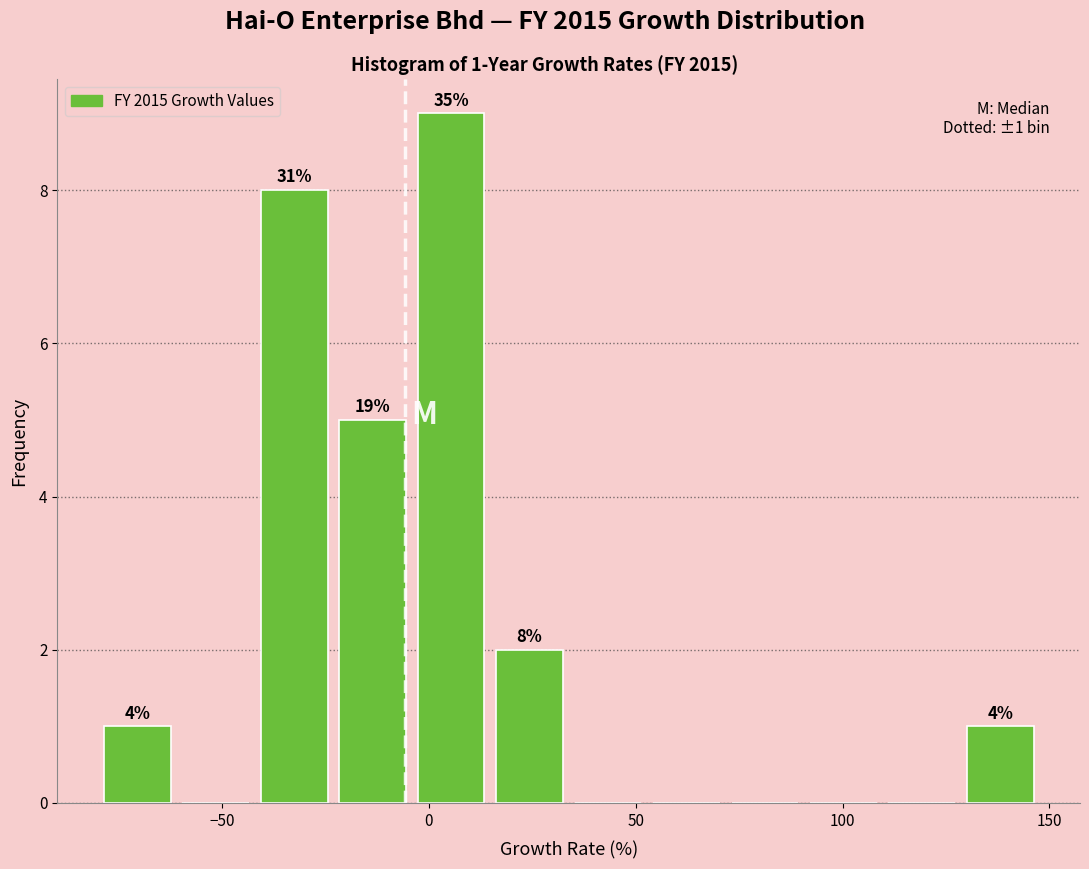

Read against the x-axis, roughly where is the centre of the tallest bar?

5